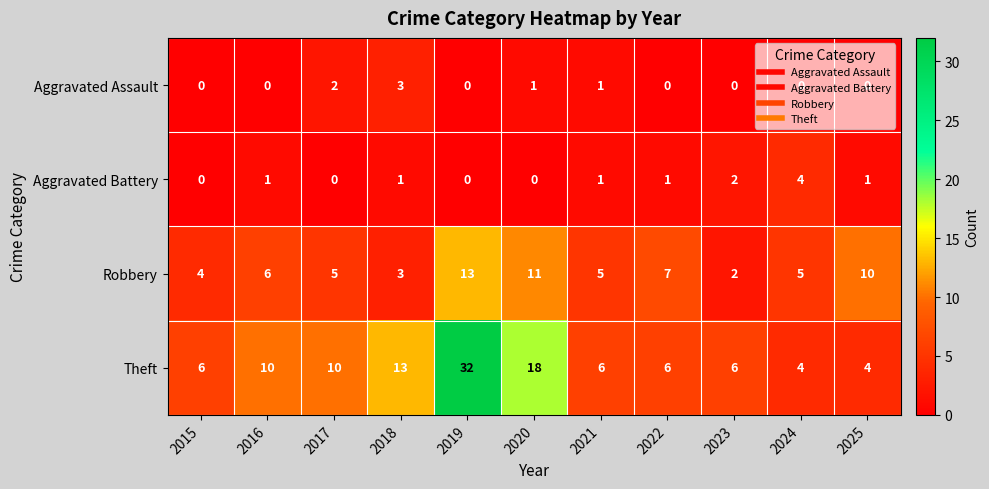

List the series in order of their peak value, highest first.

Theft, Robbery, Aggravated Battery, Aggravated Assault